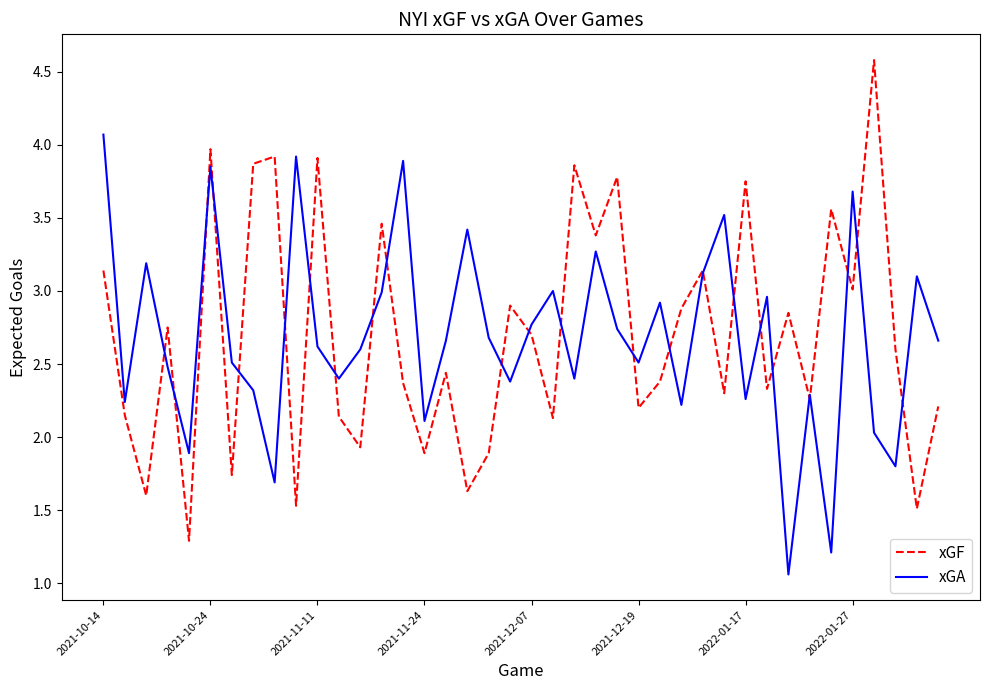

What is the greatest value displayed?

4.6